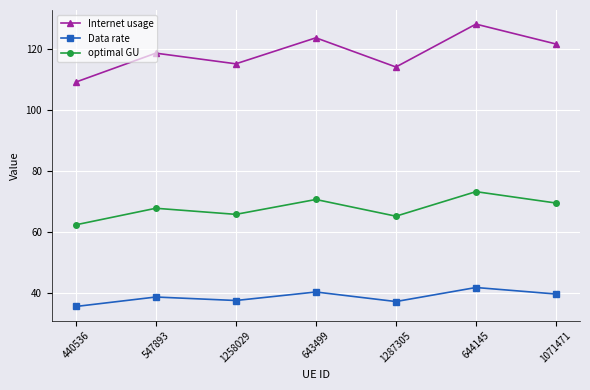

Is the value of optimal GU at 1287305 greater than the value of Data rate at 643499?

Yes